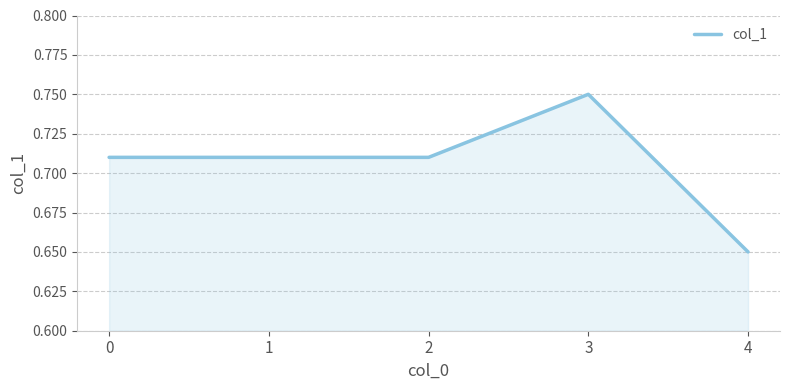

What is the sum of the values at 3 and 0?

1.5